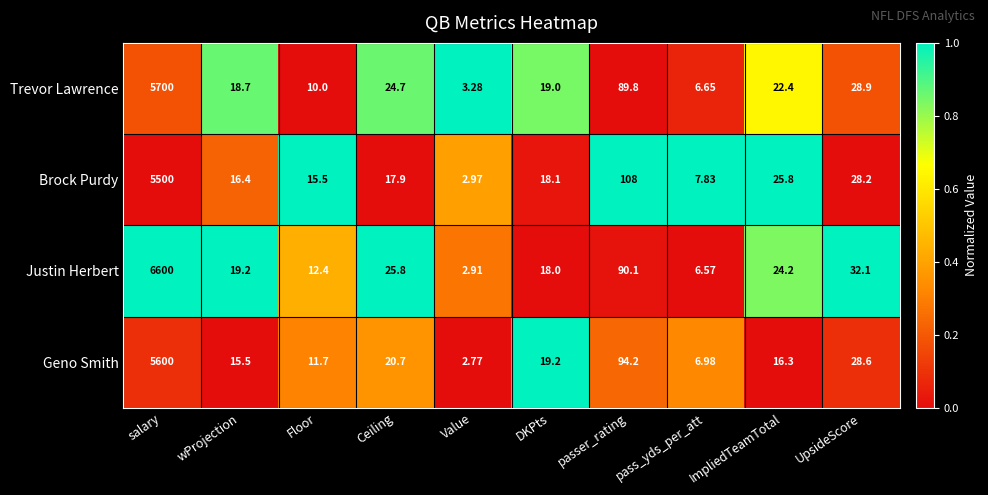

Between Floor and pass_yds_per_att, which series saw the biggest shift?

Brock Purdy